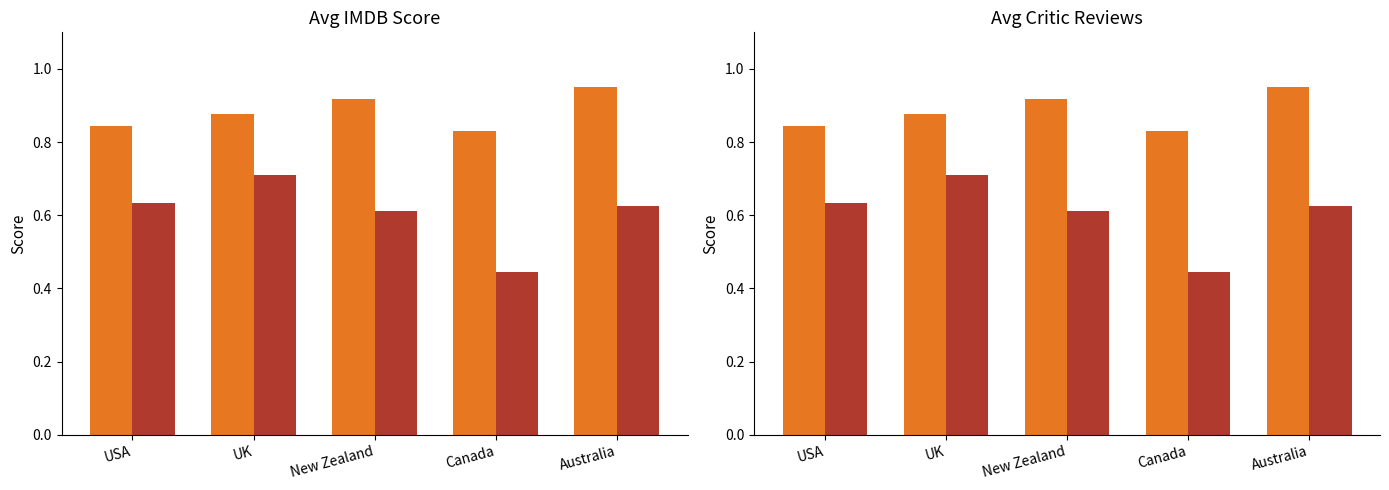

What is the label of the 1st bar from the left?

USA